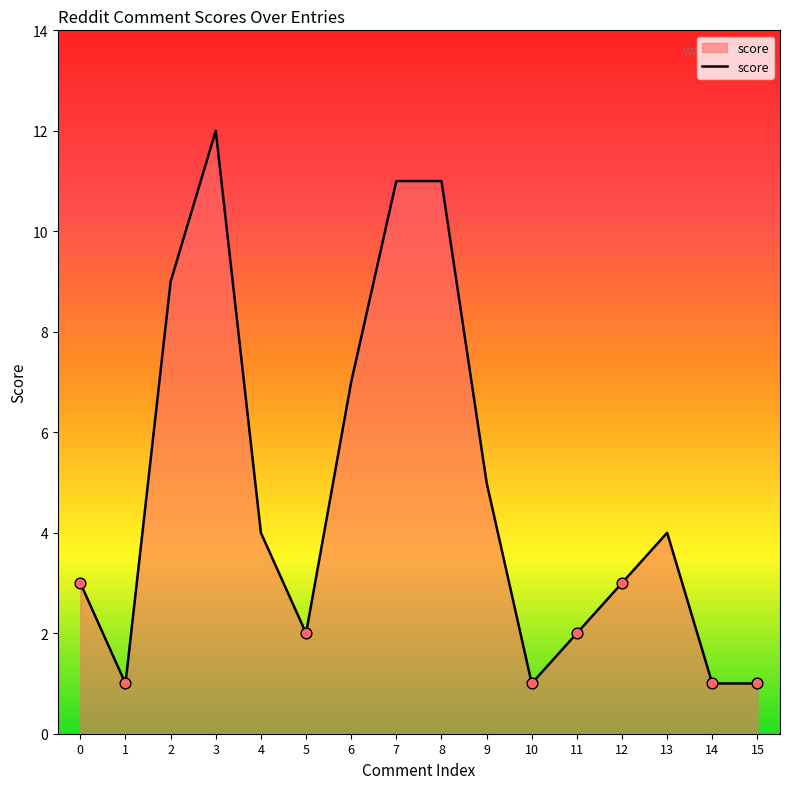

What is the change in value from 6 to 15?

-6